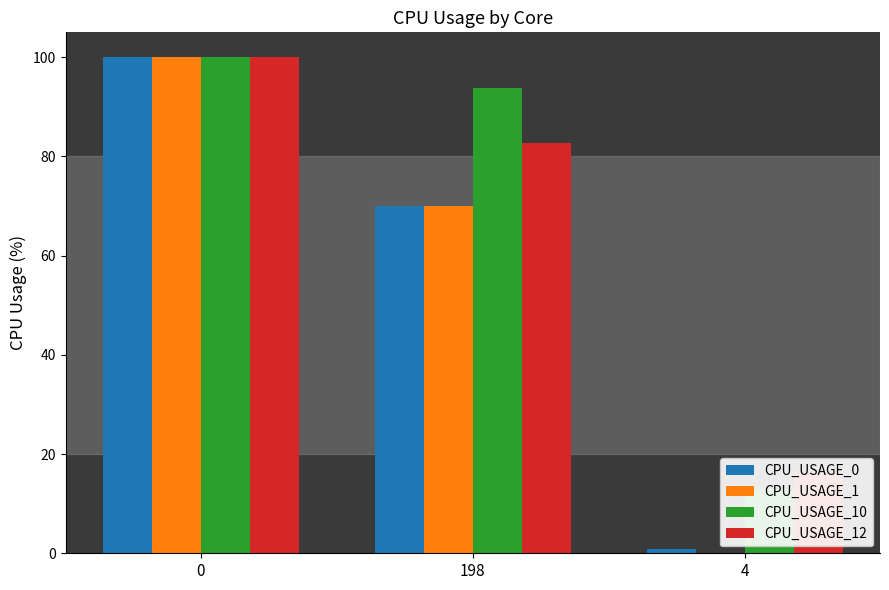

Is the value of CPU_USAGE_1 at 4 greater than the value of CPU_USAGE_0 at 198?

No